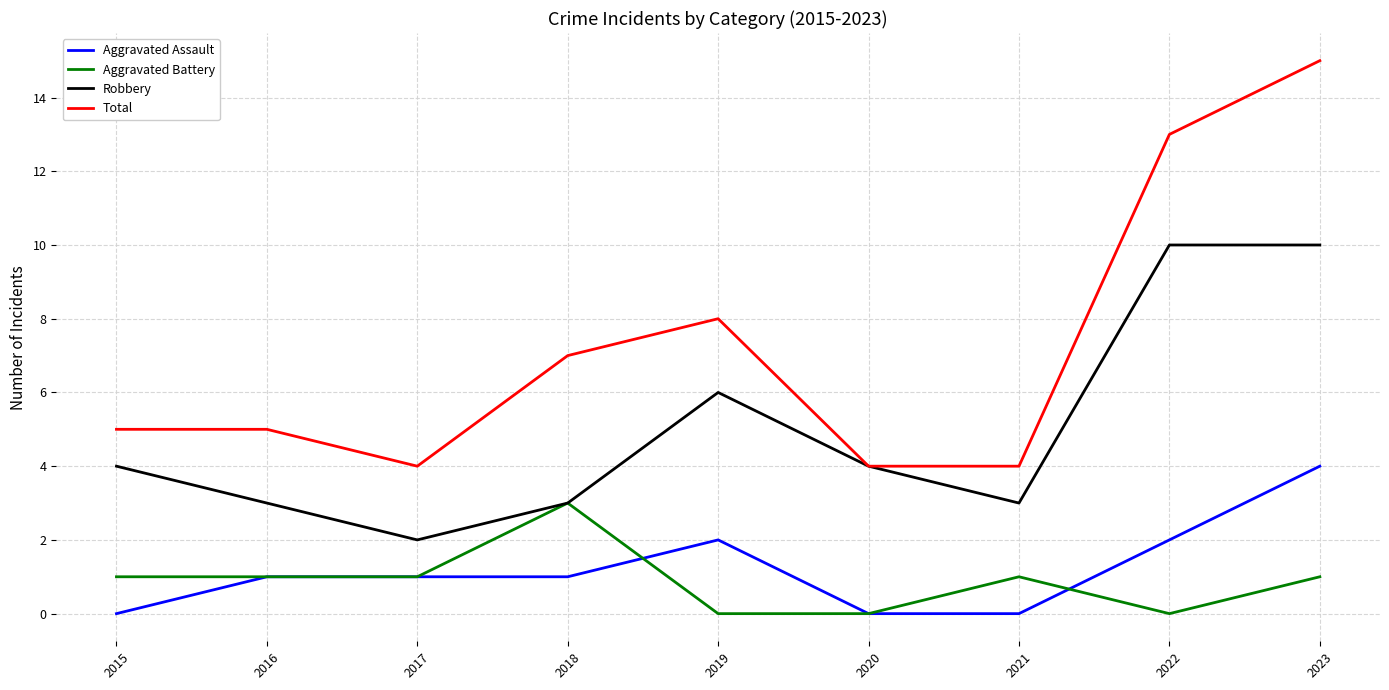

What is the difference between the highest and lowest values at 2019?

8